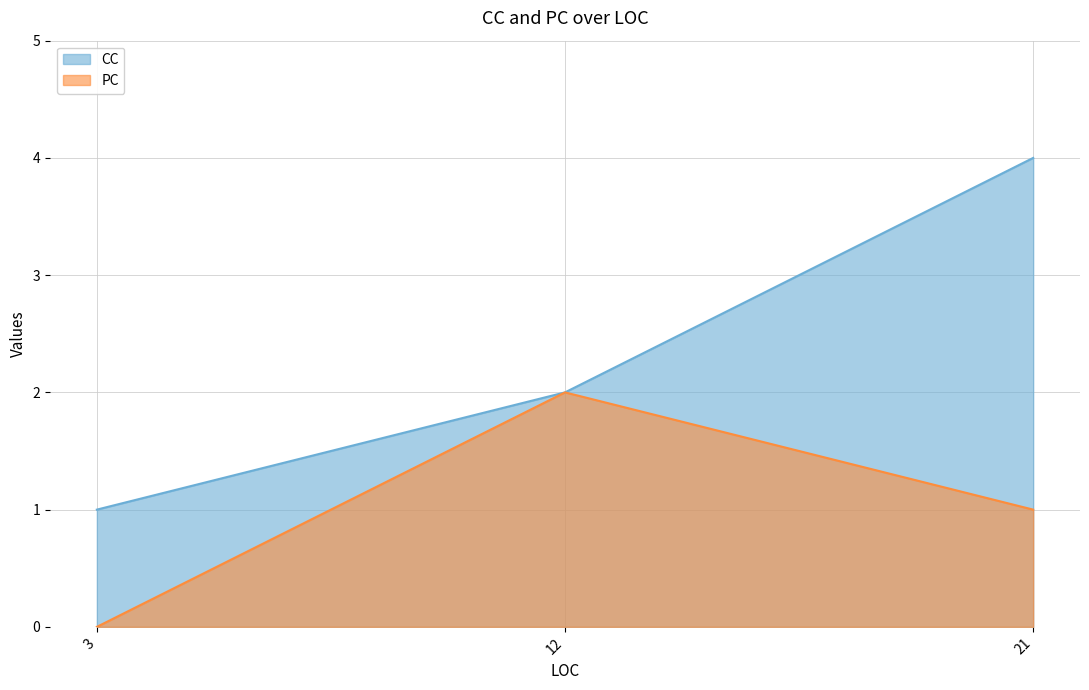

The CC series shows 3 at 12. True or false?

False